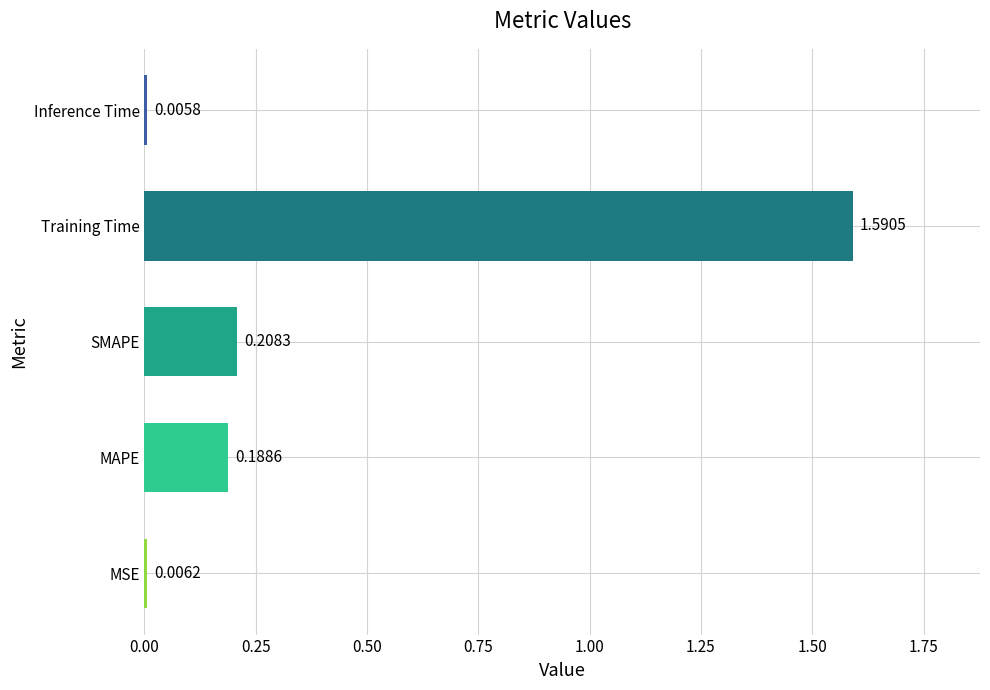

Rank the categories by value from lowest to highest.

Inference Time, MSE, MAPE, SMAPE, Training Time